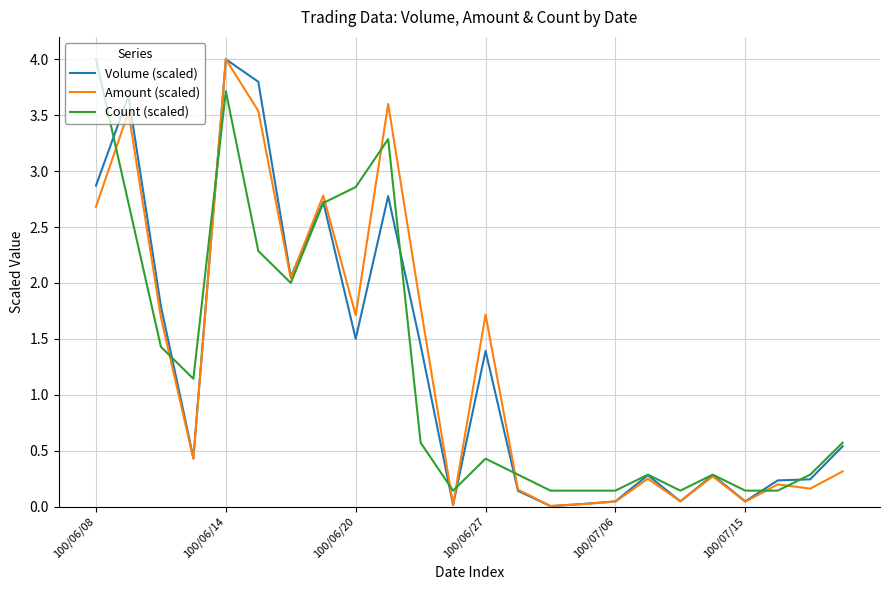

True or false: Amount (scaled) has more than 2 interior local peaks.

True